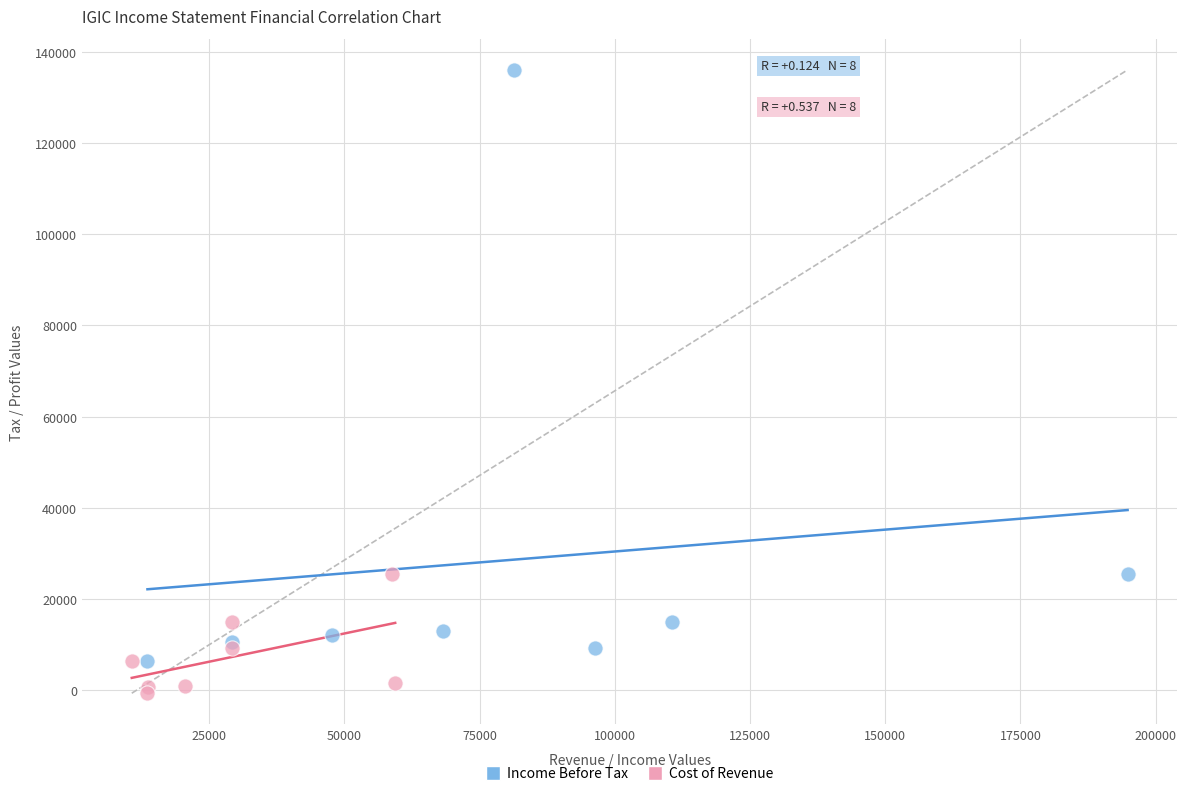

Which series contains the highest Y value?

Income Before Tax